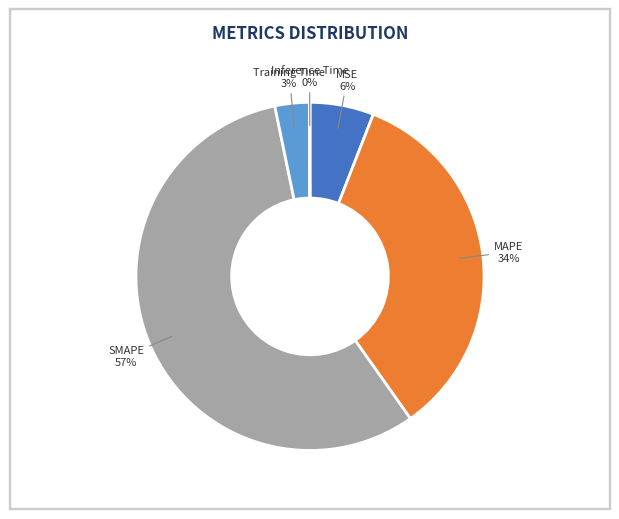

Combined, do SMAPE and MSE account for over 50%?

Yes